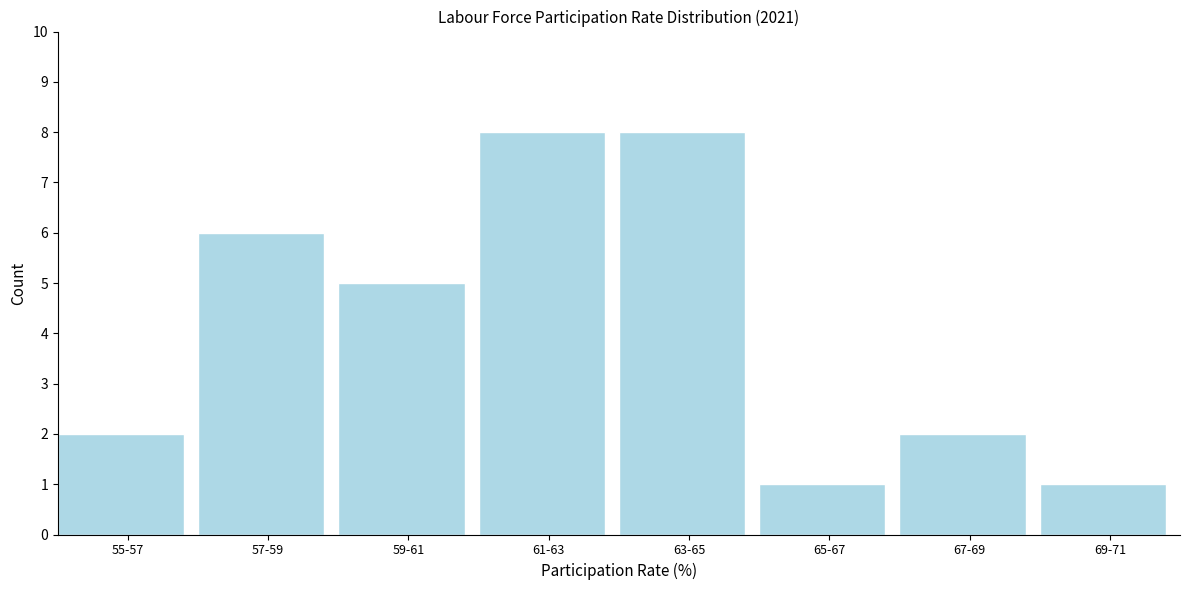

Reading right to left, what are all the values shown in this chart?

69-71=1	67-69=2	65-67=1	63-65=8	61-63=8	59-61=5	57-59=6	55-57=2